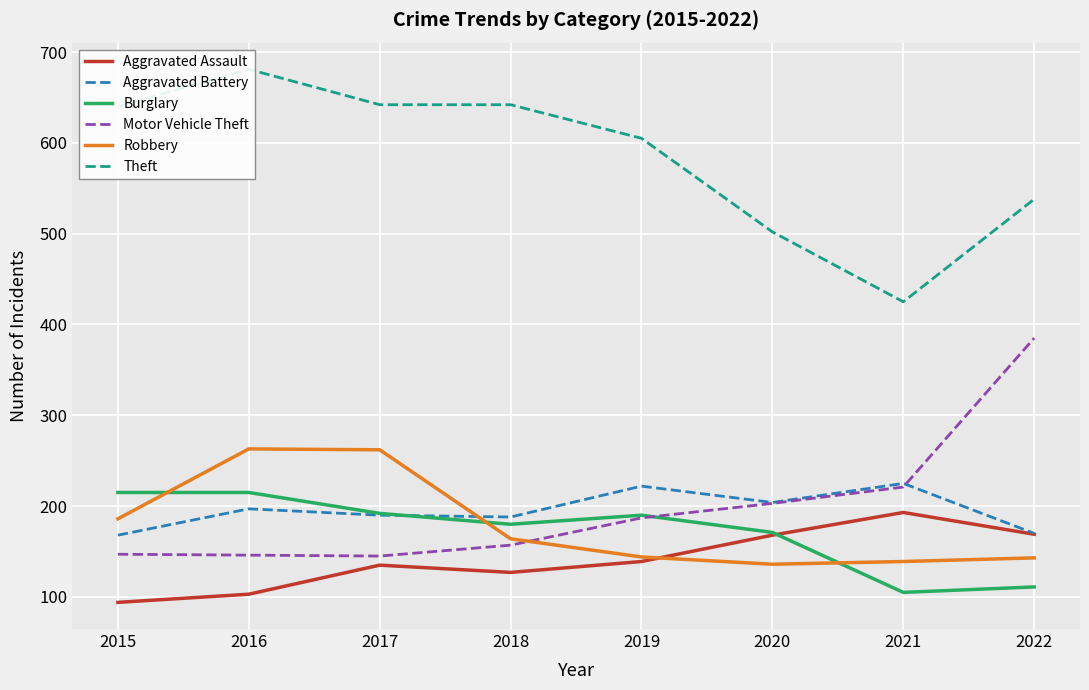

List the series in order of their peak value, lowest first.

Aggravated Assault, Burglary, Aggravated Battery, Robbery, Motor Vehicle Theft, Theft